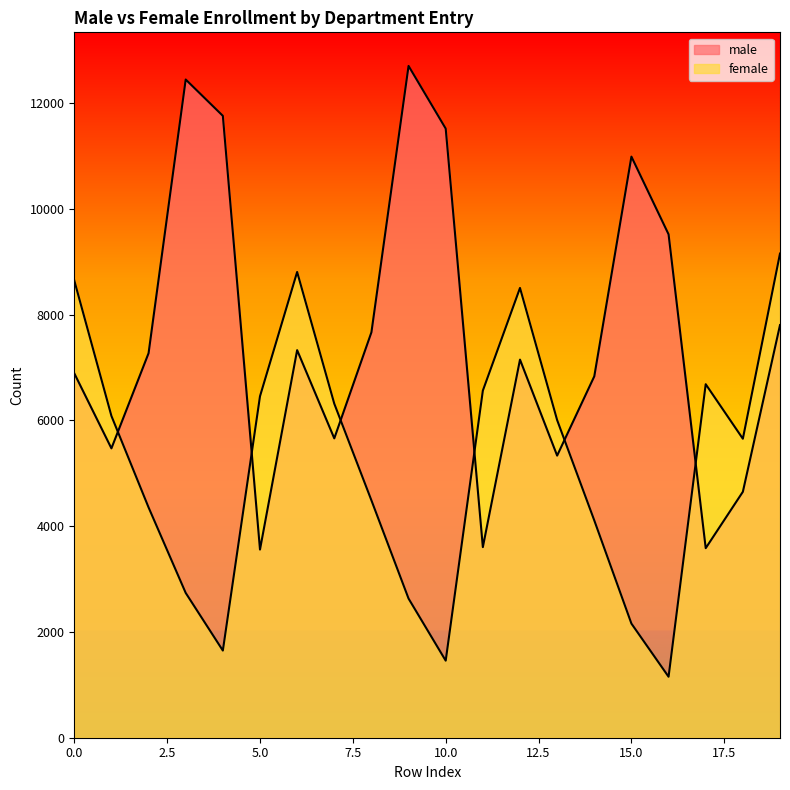

How many lines are shown in the chart?

2